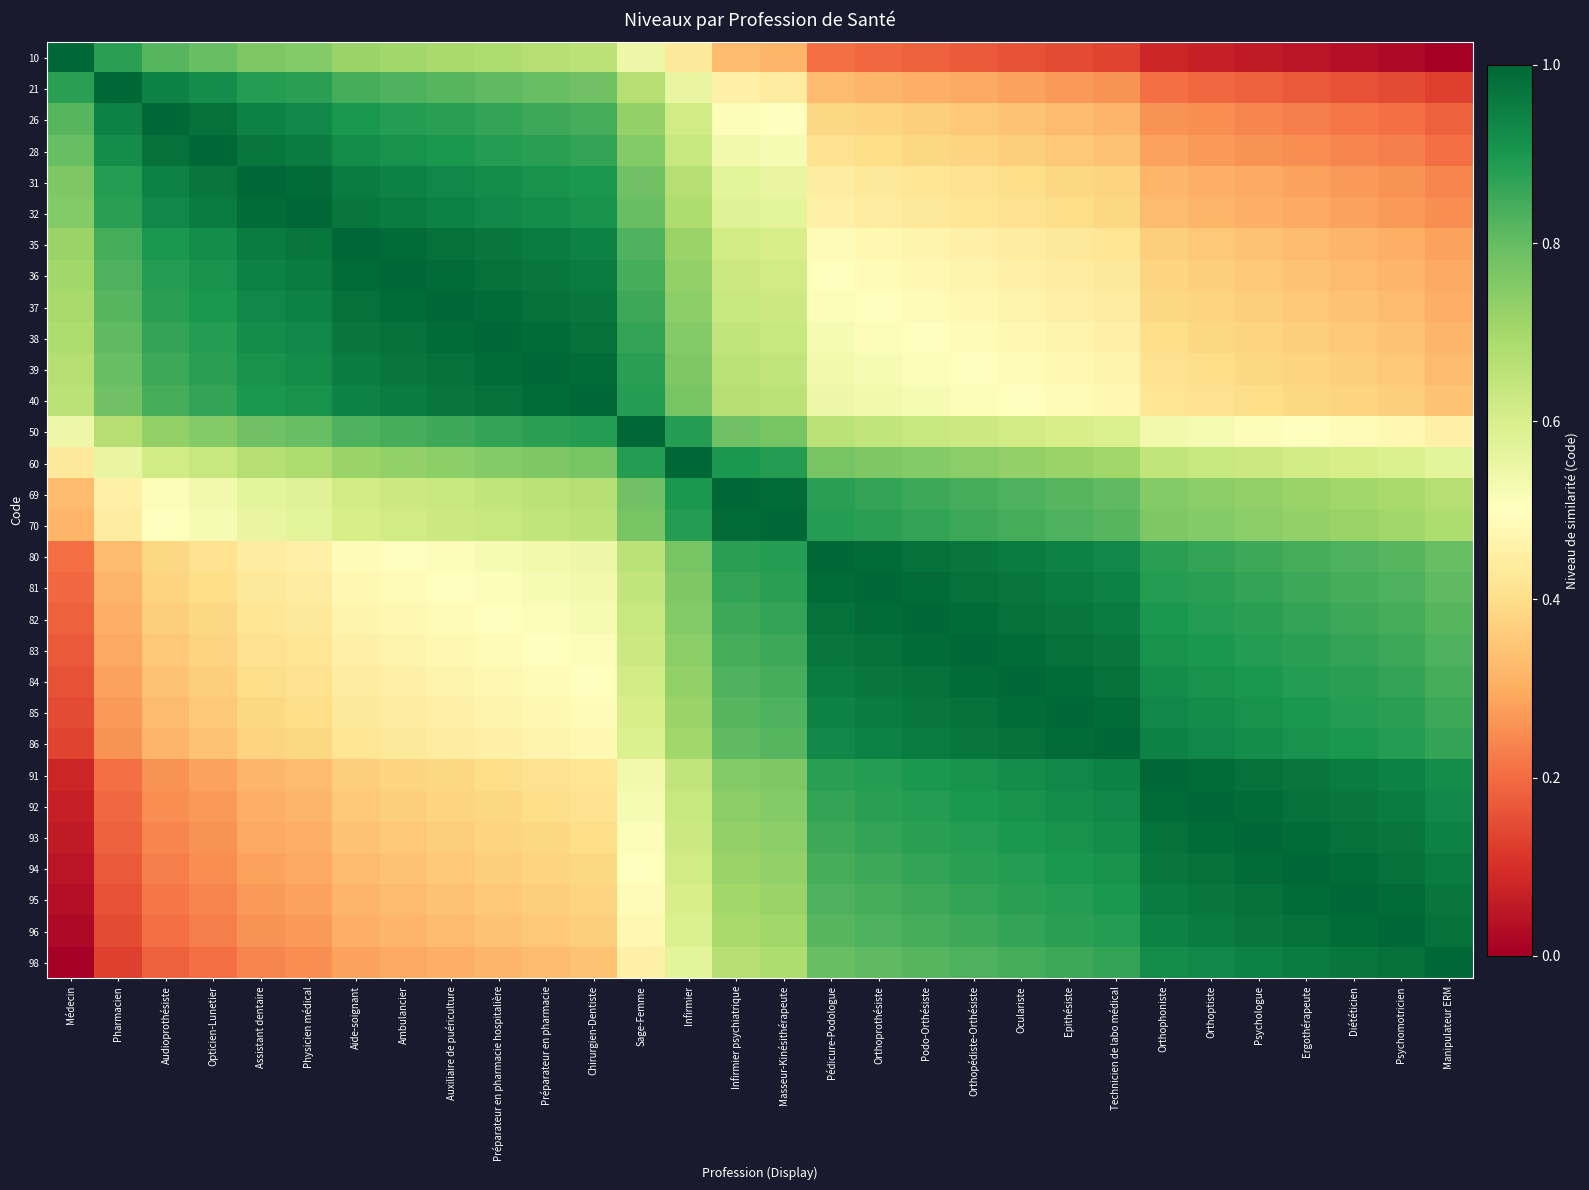

Reading right to left, what are all the values shown in this chart?

10: Manipulateur ERM=0.0	Psychomotricien=0.0	Diététicien=0.0	Ergothérapeute=0.0	Psychologue=0.1	Orthoptiste=0.1	Orthophoniste=0.1	Technicien de labo médical=0.1	Epithésiste=0.1	Oculariste=0.2	Orthopédiste-Orthésiste=0.2	Podo-Orthésiste=0.2	Orthoprothésiste=0.2	Pédicure-Podologue=0.2	Masseur-Kinésithérapeute=0.3	Infirmier psychiatrique=0.3	Infirmier=0.4	Sage-Femme=0.5	Chirurgien-Dentiste=0.7	Préparateur en pharmacie=0.7	Préparateur en pharmacie hospitalière=0.7	Auxiliaire de puériculture=0.7	Ambulancier=0.7	Aide-soignant=0.7	Physicien médical=0.8	Assistant dentaire=0.8	Opticien-Lunetier=0.8	Audioprothésiste=0.8	Pharmacien=0.9	Médecin=1.0
21: Manipulateur ERM=0.1	Psychomotricien=0.1	Diététicien=0.2	Ergothérapeute=0.2	Psychologue=0.2	Orthoptiste=0.2	Orthophoniste=0.2	Technicien de labo médical=0.3	Epithésiste=0.3	Oculariste=0.3	Orthopédiste-Orthésiste=0.3	Podo-Orthésiste=0.3	Orthoprothésiste=0.3	Pédicure-Podologue=0.3	Masseur-Kinésithérapeute=0.4	Infirmier psychiatrique=0.5	Infirmier=0.6	Sage-Femme=0.7	Chirurgien-Dentiste=0.8	Préparateur en pharmacie=0.8	Préparateur en pharmacie hospitalière=0.8	Auxiliaire de puériculture=0.8	Ambulancier=0.8	Aide-soignant=0.8	Physicien médical=0.9	Assistant dentaire=0.9	Opticien-Lunetier=0.9	Audioprothésiste=0.9	Pharmacien=1.0	Médecin=0.9
26: Manipulateur ERM=0.2	Psychomotricien=0.2	Diététicien=0.2	Ergothérapeute=0.2	Psychologue=0.2	Orthoptiste=0.2	Orthophoniste=0.3	Technicien de labo médical=0.3	Epithésiste=0.3	Oculariste=0.3	Orthopédiste-Orthésiste=0.4	Podo-Orthésiste=0.4	Orthoprothésiste=0.4	Pédicure-Podologue=0.4	Masseur-Kinésithérapeute=0.5	Infirmier psychiatrique=0.5	Infirmier=0.6	Sage-Femme=0.7	Chirurgien-Dentiste=0.8	Préparateur en pharmacie=0.9	Préparateur en pharmacie hospitalière=0.9	Auxiliaire de puériculture=0.9	Ambulancier=0.9	Aide-soignant=0.9	Physicien médical=0.9	Assistant dentaire=0.9	Opticien-Lunetier=1.0	Audioprothésiste=1.0	Pharmacien=0.9	Médecin=0.8
28: Manipulateur ERM=0.2	Psychomotricien=0.2	Diététicien=0.2	Ergothérapeute=0.2	Psychologue=0.3	Orthoptiste=0.3	Orthophoniste=0.3	Technicien de labo médical=0.3	Epithésiste=0.4	Oculariste=0.4	Orthopédiste-Orthésiste=0.4	Podo-Orthésiste=0.4	Orthoprothésiste=0.4	Pédicure-Podologue=0.4	Masseur-Kinésithérapeute=0.5	Infirmier psychiatrique=0.5	Infirmier=0.6	Sage-Femme=0.8	Chirurgien-Dentiste=0.9	Préparateur en pharmacie=0.9	Préparateur en pharmacie hospitalière=0.9	Auxiliaire de puériculture=0.9	Ambulancier=0.9	Aide-soignant=0.9	Physicien médical=1.0	Assistant dentaire=1.0	Opticien-Lunetier=1.0	Audioprothésiste=1.0	Pharmacien=0.9	Médecin=0.8
31: Manipulateur ERM=0.2	Psychomotricien=0.3	Diététicien=0.3	Ergothérapeute=0.3	Psychologue=0.3	Orthoptiste=0.3	Orthophoniste=0.3	Technicien de labo médical=0.4	Epithésiste=0.4	Oculariste=0.4	Orthopédiste-Orthésiste=0.4	Podo-Orthésiste=0.4	Orthoprothésiste=0.4	Pédicure-Podologue=0.4	Masseur-Kinésithérapeute=0.6	Infirmier psychiatrique=0.6	Infirmier=0.7	Sage-Femme=0.8	Chirurgien-Dentiste=0.9	Préparateur en pharmacie=0.9	Préparateur en pharmacie hospitalière=0.9	Auxiliaire de puériculture=0.9	Ambulancier=0.9	Aide-soignant=1.0	Physicien médical=1.0	Assistant dentaire=1.0	Opticien-Lunetier=1.0	Audioprothésiste=0.9	Pharmacien=0.9	Médecin=0.8
32: Manipulateur ERM=0.2	Psychomotricien=0.3	Diététicien=0.3	Ergothérapeute=0.3	Psychologue=0.3	Orthoptiste=0.3	Orthophoniste=0.3	Technicien de labo médical=0.4	Epithésiste=0.4	Oculariste=0.4	Orthopédiste-Orthésiste=0.4	Podo-Orthésiste=0.4	Orthoprothésiste=0.4	Pédicure-Podologue=0.5	Masseur-Kinésithérapeute=0.6	Infirmier psychiatrique=0.6	Infirmier=0.7	Sage-Femme=0.8	Chirurgien-Dentiste=0.9	Préparateur en pharmacie=0.9	Préparateur en pharmacie hospitalière=0.9	Auxiliaire de puériculture=0.9	Ambulancier=1.0	Aide-soignant=1.0	Physicien médical=1.0	Assistant dentaire=1.0	Opticien-Lunetier=1.0	Audioprothésiste=0.9	Pharmacien=0.9	Médecin=0.8
35: Manipulateur ERM=0.3	Psychomotricien=0.3	Diététicien=0.3	Ergothérapeute=0.3	Psychologue=0.3	Orthoptiste=0.4	Orthophoniste=0.4	Technicien de labo médical=0.4	Epithésiste=0.4	Oculariste=0.4	Orthopédiste-Orthésiste=0.5	Podo-Orthésiste=0.5	Orthoprothésiste=0.5	Pédicure-Podologue=0.5	Masseur-Kinésithérapeute=0.6	Infirmier psychiatrique=0.6	Infirmier=0.7	Sage-Femme=0.8	Chirurgien-Dentiste=0.9	Préparateur en pharmacie=1.0	Préparateur en pharmacie hospitalière=1.0	Auxiliaire de puériculture=1.0	Ambulancier=1.0	Aide-soignant=1.0	Physicien médical=1.0	Assistant dentaire=1.0	Opticien-Lunetier=0.9	Audioprothésiste=0.9	Pharmacien=0.8	Médecin=0.7
36: Manipulateur ERM=0.3	Psychomotricien=0.3	Diététicien=0.3	Ergothérapeute=0.3	Psychologue=0.4	Orthoptiste=0.4	Orthophoniste=0.4	Technicien de labo médical=0.4	Epithésiste=0.4	Oculariste=0.5	Orthopédiste-Orthésiste=0.5	Podo-Orthésiste=0.5	Orthoprothésiste=0.5	Pédicure-Podologue=0.5	Masseur-Kinésithérapeute=0.6	Infirmier psychiatrique=0.6	Infirmier=0.7	Sage-Femme=0.8	Chirurgien-Dentiste=1.0	Préparateur en pharmacie=1.0	Préparateur en pharmacie hospitalière=1.0	Auxiliaire de puériculture=1.0	Ambulancier=1.0	Aide-soignant=1.0	Physicien médical=1.0	Assistant dentaire=0.9	Opticien-Lunetier=0.9	Audioprothésiste=0.9	Pharmacien=0.8	Médecin=0.7
37: Manipulateur ERM=0.3	Psychomotricien=0.3	Diététicien=0.3	Ergothérapeute=0.4	Psychologue=0.4	Orthoptiste=0.4	Orthophoniste=0.4	Technicien de labo médical=0.4	Epithésiste=0.5	Oculariste=0.5	Orthopédiste-Orthésiste=0.5	Podo-Orthésiste=0.5	Orthoprothésiste=0.5	Pédicure-Podologue=0.5	Masseur-Kinésithérapeute=0.6	Infirmier psychiatrique=0.6	Infirmier=0.7	Sage-Femme=0.9	Chirurgien-Dentiste=1.0	Préparateur en pharmacie=1.0	Préparateur en pharmacie hospitalière=1.0	Auxiliaire de puériculture=1.0	Ambulancier=1.0	Aide-soignant=1.0	Physicien médical=0.9	Assistant dentaire=0.9	Opticien-Lunetier=0.9	Audioprothésiste=0.9	Pharmacien=0.8	Médecin=0.7
38: Manipulateur ERM=0.3	Psychomotricien=0.3	Diététicien=0.4	Ergothérapeute=0.4	Psychologue=0.4	Orthoptiste=0.4	Orthophoniste=0.4	Technicien de labo médical=0.5	Epithésiste=0.5	Oculariste=0.5	Orthopédiste-Orthésiste=0.5	Podo-Orthésiste=0.5	Orthoprothésiste=0.5	Pédicure-Podologue=0.5	Masseur-Kinésithérapeute=0.6	Infirmier psychiatrique=0.6	Infirmier=0.8	Sage-Femme=0.9	Chirurgien-Dentiste=1.0	Préparateur en pharmacie=1.0	Préparateur en pharmacie hospitalière=1.0	Auxiliaire de puériculture=1.0	Ambulancier=1.0	Aide-soignant=1.0	Physicien médical=0.9	Assistant dentaire=0.9	Opticien-Lunetier=0.9	Audioprothésiste=0.9	Pharmacien=0.8	Médecin=0.7
39: Manipulateur ERM=0.3	Psychomotricien=0.4	Diététicien=0.4	Ergothérapeute=0.4	Psychologue=0.4	Orthoptiste=0.4	Orthophoniste=0.4	Technicien de labo médical=0.5	Epithésiste=0.5	Oculariste=0.5	Orthopédiste-Orthésiste=0.5	Podo-Orthésiste=0.5	Orthoprothésiste=0.5	Pédicure-Podologue=0.5	Masseur-Kinésithérapeute=0.6	Infirmier psychiatrique=0.7	Infirmier=0.8	Sage-Femme=0.9	Chirurgien-Dentiste=1.0	Préparateur en pharmacie=1.0	Préparateur en pharmacie hospitalière=1.0	Auxiliaire de puériculture=1.0	Ambulancier=1.0	Aide-soignant=1.0	Physicien médical=0.9	Assistant dentaire=0.9	Opticien-Lunetier=0.9	Audioprothésiste=0.9	Pharmacien=0.8	Médecin=0.7
40: Manipulateur ERM=0.3	Psychomotricien=0.4	Diététicien=0.4	Ergothérapeute=0.4	Psychologue=0.4	Orthoptiste=0.4	Orthophoniste=0.4	Technicien de labo médical=0.5	Epithésiste=0.5	Oculariste=0.5	Orthopédiste-Orthésiste=0.5	Podo-Orthésiste=0.5	Orthoprothésiste=0.5	Pédicure-Podologue=0.5	Masseur-Kinésithérapeute=0.7	Infirmier psychiatrique=0.7	Infirmier=0.8	Sage-Femme=0.9	Chirurgien-Dentiste=1.0	Préparateur en pharmacie=1.0	Préparateur en pharmacie hospitalière=1.0	Auxiliaire de puériculture=1.0	Ambulancier=1.0	Aide-soignant=0.9	Physicien médical=0.9	Assistant dentaire=0.9	Opticien-Lunetier=0.9	Audioprothésiste=0.8	Pharmacien=0.8	Médecin=0.7
50: Manipulateur ERM=0.5	Psychomotricien=0.5	Diététicien=0.5	Ergothérapeute=0.5	Psychologue=0.5	Orthoptiste=0.5	Orthophoniste=0.5	Technicien de labo médical=0.6	Epithésiste=0.6	Oculariste=0.6	Orthopédiste-Orthésiste=0.6	Podo-Orthésiste=0.6	Orthoprothésiste=0.6	Pédicure-Podologue=0.7	Masseur-Kinésithérapeute=0.8	Infirmier psychiatrique=0.8	Infirmier=0.9	Sage-Femme=1.0	Chirurgien-Dentiste=0.9	Préparateur en pharmacie=0.9	Préparateur en pharmacie hospitalière=0.9	Auxiliaire de puériculture=0.9	Ambulancier=0.8	Aide-soignant=0.8	Physicien médical=0.8	Assistant dentaire=0.8	Opticien-Lunetier=0.8	Audioprothésiste=0.7	Pharmacien=0.7	Médecin=0.5
60: Manipulateur ERM=0.6	Psychomotricien=0.6	Diététicien=0.6	Ergothérapeute=0.6	Psychologue=0.6	Orthoptiste=0.6	Orthophoniste=0.6	Technicien de labo médical=0.7	Epithésiste=0.7	Oculariste=0.7	Orthopédiste-Orthésiste=0.7	Podo-Orthésiste=0.8	Orthoprothésiste=0.8	Pédicure-Podologue=0.8	Masseur-Kinésithérapeute=0.9	Infirmier psychiatrique=0.9	Infirmier=1.0	Sage-Femme=0.9	Chirurgien-Dentiste=0.8	Préparateur en pharmacie=0.8	Préparateur en pharmacie hospitalière=0.8	Auxiliaire de puériculture=0.7	Ambulancier=0.7	Aide-soignant=0.7	Physicien médical=0.7	Assistant dentaire=0.7	Opticien-Lunetier=0.6	Audioprothésiste=0.6	Pharmacien=0.6	Médecin=0.4
69: Manipulateur ERM=0.7	Psychomotricien=0.7	Diététicien=0.7	Ergothérapeute=0.7	Psychologue=0.7	Orthoptiste=0.7	Orthophoniste=0.8	Technicien de labo médical=0.8	Epithésiste=0.8	Oculariste=0.8	Orthopédiste-Orthésiste=0.8	Podo-Orthésiste=0.9	Orthoprothésiste=0.9	Pédicure-Podologue=0.9	Masseur-Kinésithérapeute=1.0	Infirmier psychiatrique=1.0	Infirmier=0.9	Sage-Femme=0.8	Chirurgien-Dentiste=0.7	Préparateur en pharmacie=0.7	Préparateur en pharmacie hospitalière=0.6	Auxiliaire de puériculture=0.6	Ambulancier=0.6	Aide-soignant=0.6	Physicien médical=0.6	Assistant dentaire=0.6	Opticien-Lunetier=0.5	Audioprothésiste=0.5	Pharmacien=0.5	Médecin=0.3
70: Manipulateur ERM=0.7	Psychomotricien=0.7	Diététicien=0.7	Ergothérapeute=0.7	Psychologue=0.7	Orthoptiste=0.8	Orthophoniste=0.8	Technicien de labo médical=0.8	Epithésiste=0.8	Oculariste=0.8	Orthopédiste-Orthésiste=0.9	Podo-Orthésiste=0.9	Orthoprothésiste=0.9	Pédicure-Podologue=0.9	Masseur-Kinésithérapeute=1.0	Infirmier psychiatrique=1.0	Infirmier=0.9	Sage-Femme=0.8	Chirurgien-Dentiste=0.7	Préparateur en pharmacie=0.6	Préparateur en pharmacie hospitalière=0.6	Auxiliaire de puériculture=0.6	Ambulancier=0.6	Aide-soignant=0.6	Physicien médical=0.6	Assistant dentaire=0.6	Opticien-Lunetier=0.5	Audioprothésiste=0.5	Pharmacien=0.4	Médecin=0.3
80: Manipulateur ERM=0.8	Psychomotricien=0.8	Diététicien=0.8	Ergothérapeute=0.8	Psychologue=0.9	Orthoptiste=0.9	Orthophoniste=0.9	Technicien de labo médical=0.9	Epithésiste=0.9	Oculariste=1.0	Orthopédiste-Orthésiste=1.0	Podo-Orthésiste=1.0	Orthoprothésiste=1.0	Pédicure-Podologue=1.0	Masseur-Kinésithérapeute=0.9	Infirmier psychiatrique=0.9	Infirmier=0.8	Sage-Femme=0.7	Chirurgien-Dentiste=0.5	Préparateur en pharmacie=0.5	Préparateur en pharmacie hospitalière=0.5	Auxiliaire de puériculture=0.5	Ambulancier=0.5	Aide-soignant=0.5	Physicien médical=0.5	Assistant dentaire=0.4	Opticien-Lunetier=0.4	Audioprothésiste=0.4	Pharmacien=0.3	Médecin=0.2
81: Manipulateur ERM=0.8	Psychomotricien=0.8	Diététicien=0.8	Ergothérapeute=0.9	Psychologue=0.9	Orthoptiste=0.9	Orthophoniste=0.9	Technicien de labo médical=0.9	Epithésiste=1.0	Oculariste=1.0	Orthopédiste-Orthésiste=1.0	Podo-Orthésiste=1.0	Orthoprothésiste=1.0	Pédicure-Podologue=1.0	Masseur-Kinésithérapeute=0.9	Infirmier psychiatrique=0.9	Infirmier=0.8	Sage-Femme=0.6	Chirurgien-Dentiste=0.5	Préparateur en pharmacie=0.5	Préparateur en pharmacie hospitalière=0.5	Auxiliaire de puériculture=0.5	Ambulancier=0.5	Aide-soignant=0.5	Physicien médical=0.4	Assistant dentaire=0.4	Opticien-Lunetier=0.4	Audioprothésiste=0.4	Pharmacien=0.3	Médecin=0.2
82: Manipulateur ERM=0.8	Psychomotricien=0.8	Diététicien=0.9	Ergothérapeute=0.9	Psychologue=0.9	Orthoptiste=0.9	Orthophoniste=0.9	Technicien de labo médical=1.0	Epithésiste=1.0	Oculariste=1.0	Orthopédiste-Orthésiste=1.0	Podo-Orthésiste=1.0	Orthoprothésiste=1.0	Pédicure-Podologue=1.0	Masseur-Kinésithérapeute=0.9	Infirmier psychiatrique=0.9	Infirmier=0.8	Sage-Femme=0.6	Chirurgien-Dentiste=0.5	Préparateur en pharmacie=0.5	Préparateur en pharmacie hospitalière=0.5	Auxiliaire de puériculture=0.5	Ambulancier=0.5	Aide-soignant=0.5	Physicien médical=0.4	Assistant dentaire=0.4	Opticien-Lunetier=0.4	Audioprothésiste=0.4	Pharmacien=0.3	Médecin=0.2
83: Manipulateur ERM=0.8	Psychomotricien=0.9	Diététicien=0.9	Ergothérapeute=0.9	Psychologue=0.9	Orthoptiste=0.9	Orthophoniste=0.9	Technicien de labo médical=1.0	Epithésiste=1.0	Oculariste=1.0	Orthopédiste-Orthésiste=1.0	Podo-Orthésiste=1.0	Orthoprothésiste=1.0	Pédicure-Podologue=1.0	Masseur-Kinésithérapeute=0.9	Infirmier psychiatrique=0.8	Infirmier=0.7	Sage-Femme=0.6	Chirurgien-Dentiste=0.5	Préparateur en pharmacie=0.5	Préparateur en pharmacie hospitalière=0.5	Auxiliaire de puériculture=0.5	Ambulancier=0.5	Aide-soignant=0.5	Physicien médical=0.4	Assistant dentaire=0.4	Opticien-Lunetier=0.4	Audioprothésiste=0.4	Pharmacien=0.3	Médecin=0.2
84: Manipulateur ERM=0.8	Psychomotricien=0.9	Diététicien=0.9	Ergothérapeute=0.9	Psychologue=0.9	Orthoptiste=0.9	Orthophoniste=0.9	Technicien de labo médical=1.0	Epithésiste=1.0	Oculariste=1.0	Orthopédiste-Orthésiste=1.0	Podo-Orthésiste=1.0	Orthoprothésiste=1.0	Pédicure-Podologue=1.0	Masseur-Kinésithérapeute=0.8	Infirmier psychiatrique=0.8	Infirmier=0.7	Sage-Femme=0.6	Chirurgien-Dentiste=0.5	Préparateur en pharmacie=0.5	Préparateur en pharmacie hospitalière=0.5	Auxiliaire de puériculture=0.5	Ambulancier=0.5	Aide-soignant=0.4	Physicien médical=0.4	Assistant dentaire=0.4	Opticien-Lunetier=0.4	Audioprothésiste=0.3	Pharmacien=0.3	Médecin=0.2
85: Manipulateur ERM=0.9	Psychomotricien=0.9	Diététicien=0.9	Ergothérapeute=0.9	Psychologue=0.9	Orthoptiste=0.9	Orthophoniste=0.9	Technicien de labo médical=1.0	Epithésiste=1.0	Oculariste=1.0	Orthopédiste-Orthésiste=1.0	Podo-Orthésiste=1.0	Orthoprothésiste=1.0	Pédicure-Podologue=0.9	Masseur-Kinésithérapeute=0.8	Infirmier psychiatrique=0.8	Infirmier=0.7	Sage-Femme=0.6	Chirurgien-Dentiste=0.5	Préparateur en pharmacie=0.5	Préparateur en pharmacie hospitalière=0.5	Auxiliaire de puériculture=0.5	Ambulancier=0.4	Aide-soignant=0.4	Physicien médical=0.4	Assistant dentaire=0.4	Opticien-Lunetier=0.4	Audioprothésiste=0.3	Pharmacien=0.3	Médecin=0.1
86: Manipulateur ERM=0.9	Psychomotricien=0.9	Diététicien=0.9	Ergothérapeute=0.9	Psychologue=0.9	Orthoptiste=0.9	Orthophoniste=0.9	Technicien de labo médical=1.0	Epithésiste=1.0	Oculariste=1.0	Orthopédiste-Orthésiste=1.0	Podo-Orthésiste=1.0	Orthoprothésiste=0.9	Pédicure-Podologue=0.9	Masseur-Kinésithérapeute=0.8	Infirmier psychiatrique=0.8	Infirmier=0.7	Sage-Femme=0.6	Chirurgien-Dentiste=0.5	Préparateur en pharmacie=0.5	Préparateur en pharmacie hospitalière=0.5	Auxiliaire de puériculture=0.4	Ambulancier=0.4	Aide-soignant=0.4	Physicien médical=0.4	Assistant dentaire=0.4	Opticien-Lunetier=0.3	Audioprothésiste=0.3	Pharmacien=0.3	Médecin=0.1
91: Manipulateur ERM=0.9	Psychomotricien=0.9	Diététicien=1.0	Ergothérapeute=1.0	Psychologue=1.0	Orthoptiste=1.0	Orthophoniste=1.0	Technicien de labo médical=0.9	Epithésiste=0.9	Oculariste=0.9	Orthopédiste-Orthésiste=0.9	Podo-Orthésiste=0.9	Orthoprothésiste=0.9	Pédicure-Podologue=0.9	Masseur-Kinésithérapeute=0.8	Infirmier psychiatrique=0.8	Infirmier=0.6	Sage-Femme=0.5	Chirurgien-Dentiste=0.4	Préparateur en pharmacie=0.4	Préparateur en pharmacie hospitalière=0.4	Auxiliaire de puériculture=0.4	Ambulancier=0.4	Aide-soignant=0.4	Physicien médical=0.3	Assistant dentaire=0.3	Opticien-Lunetier=0.3	Audioprothésiste=0.3	Pharmacien=0.2	Médecin=0.1
92: Manipulateur ERM=0.9	Psychomotricien=1.0	Diététicien=1.0	Ergothérapeute=1.0	Psychologue=1.0	Orthoptiste=1.0	Orthophoniste=1.0	Technicien de labo médical=0.9	Epithésiste=0.9	Oculariste=0.9	Orthopédiste-Orthésiste=0.9	Podo-Orthésiste=0.9	Orthoprothésiste=0.9	Pédicure-Podologue=0.9	Masseur-Kinésithérapeute=0.8	Infirmier psychiatrique=0.7	Infirmier=0.6	Sage-Femme=0.5	Chirurgien-Dentiste=0.4	Préparateur en pharmacie=0.4	Préparateur en pharmacie hospitalière=0.4	Auxiliaire de puériculture=0.4	Ambulancier=0.4	Aide-soignant=0.4	Physicien médical=0.3	Assistant dentaire=0.3	Opticien-Lunetier=0.3	Audioprothésiste=0.2	Pharmacien=0.2	Médecin=0.1
93: Manipulateur ERM=0.9	Psychomotricien=1.0	Diététicien=1.0	Ergothérapeute=1.0	Psychologue=1.0	Orthoptiste=1.0	Orthophoniste=1.0	Technicien de labo médical=0.9	Epithésiste=0.9	Oculariste=0.9	Orthopédiste-Orthésiste=0.9	Podo-Orthésiste=0.9	Orthoprothésiste=0.9	Pédicure-Podologue=0.9	Masseur-Kinésithérapeute=0.7	Infirmier psychiatrique=0.7	Infirmier=0.6	Sage-Femme=0.5	Chirurgien-Dentiste=0.4	Préparateur en pharmacie=0.4	Préparateur en pharmacie hospitalière=0.4	Auxiliaire de puériculture=0.4	Ambulancier=0.4	Aide-soignant=0.3	Physicien médical=0.3	Assistant dentaire=0.3	Opticien-Lunetier=0.3	Audioprothésiste=0.2	Pharmacien=0.2	Médecin=0.1
94: Manipulateur ERM=1.0	Psychomotricien=1.0	Diététicien=1.0	Ergothérapeute=1.0	Psychologue=1.0	Orthoptiste=1.0	Orthophoniste=1.0	Technicien de labo médical=0.9	Epithésiste=0.9	Oculariste=0.9	Orthopédiste-Orthésiste=0.9	Podo-Orthésiste=0.9	Orthoprothésiste=0.9	Pédicure-Podologue=0.8	Masseur-Kinésithérapeute=0.7	Infirmier psychiatrique=0.7	Infirmier=0.6	Sage-Femme=0.5	Chirurgien-Dentiste=0.4	Préparateur en pharmacie=0.4	Préparateur en pharmacie hospitalière=0.4	Auxiliaire de puériculture=0.4	Ambulancier=0.3	Aide-soignant=0.3	Physicien médical=0.3	Assistant dentaire=0.3	Opticien-Lunetier=0.2	Audioprothésiste=0.2	Pharmacien=0.2	Médecin=0.0
95: Manipulateur ERM=1.0	Psychomotricien=1.0	Diététicien=1.0	Ergothérapeute=1.0	Psychologue=1.0	Orthoptiste=1.0	Orthophoniste=1.0	Technicien de labo médical=0.9	Epithésiste=0.9	Oculariste=0.9	Orthopédiste-Orthésiste=0.9	Podo-Orthésiste=0.9	Orthoprothésiste=0.8	Pédicure-Podologue=0.8	Masseur-Kinésithérapeute=0.7	Infirmier psychiatrique=0.7	Infirmier=0.6	Sage-Femme=0.5	Chirurgien-Dentiste=0.4	Préparateur en pharmacie=0.4	Préparateur en pharmacie hospitalière=0.4	Auxiliaire de puériculture=0.3	Ambulancier=0.3	Aide-soignant=0.3	Physicien médical=0.3	Assistant dentaire=0.3	Opticien-Lunetier=0.2	Audioprothésiste=0.2	Pharmacien=0.2	Médecin=0.0
96: Manipulateur ERM=1.0	Psychomotricien=1.0	Diététicien=1.0	Ergothérapeute=1.0	Psychologue=1.0	Orthoptiste=1.0	Orthophoniste=0.9	Technicien de labo médical=0.9	Epithésiste=0.9	Oculariste=0.9	Orthopédiste-Orthésiste=0.9	Podo-Orthésiste=0.8	Orthoprothésiste=0.8	Pédicure-Podologue=0.8	Masseur-Kinésithérapeute=0.7	Infirmier psychiatrique=0.7	Infirmier=0.6	Sage-Femme=0.5	Chirurgien-Dentiste=0.4	Préparateur en pharmacie=0.4	Préparateur en pharmacie hospitalière=0.3	Auxiliaire de puériculture=0.3	Ambulancier=0.3	Aide-soignant=0.3	Physicien médical=0.3	Assistant dentaire=0.3	Opticien-Lunetier=0.2	Audioprothésiste=0.2	Pharmacien=0.1	Médecin=0.0
98: Manipulateur ERM=1.0	Psychomotricien=1.0	Diététicien=1.0	Ergothérapeute=1.0	Psychologue=0.9	Orthoptiste=0.9	Orthophoniste=0.9	Technicien de labo médical=0.9	Epithésiste=0.9	Oculariste=0.8	Orthopédiste-Orthésiste=0.8	Podo-Orthésiste=0.8	Orthoprothésiste=0.8	Pédicure-Podologue=0.8	Masseur-Kinésithérapeute=0.7	Infirmier psychiatrique=0.7	Infirmier=0.6	Sage-Femme=0.5	Chirurgien-Dentiste=0.3	Préparateur en pharmacie=0.3	Préparateur en pharmacie hospitalière=0.3	Auxiliaire de puériculture=0.3	Ambulancier=0.3	Aide-soignant=0.3	Physicien médical=0.2	Assistant dentaire=0.2	Opticien-Lunetier=0.2	Audioprothésiste=0.2	Pharmacien=0.1	Médecin=0.0